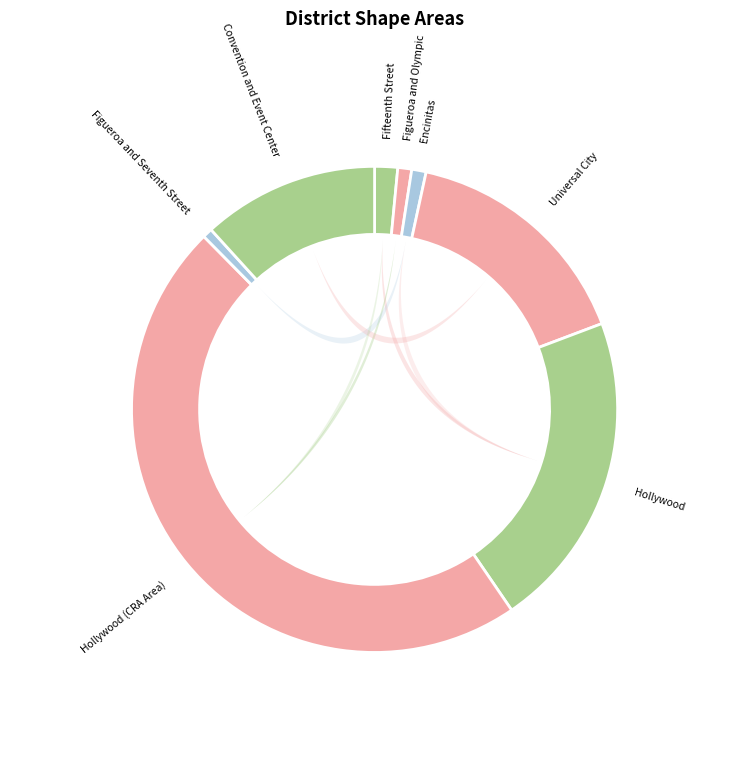

To the nearest percent, what percentage of the pie is Universal City?

16%